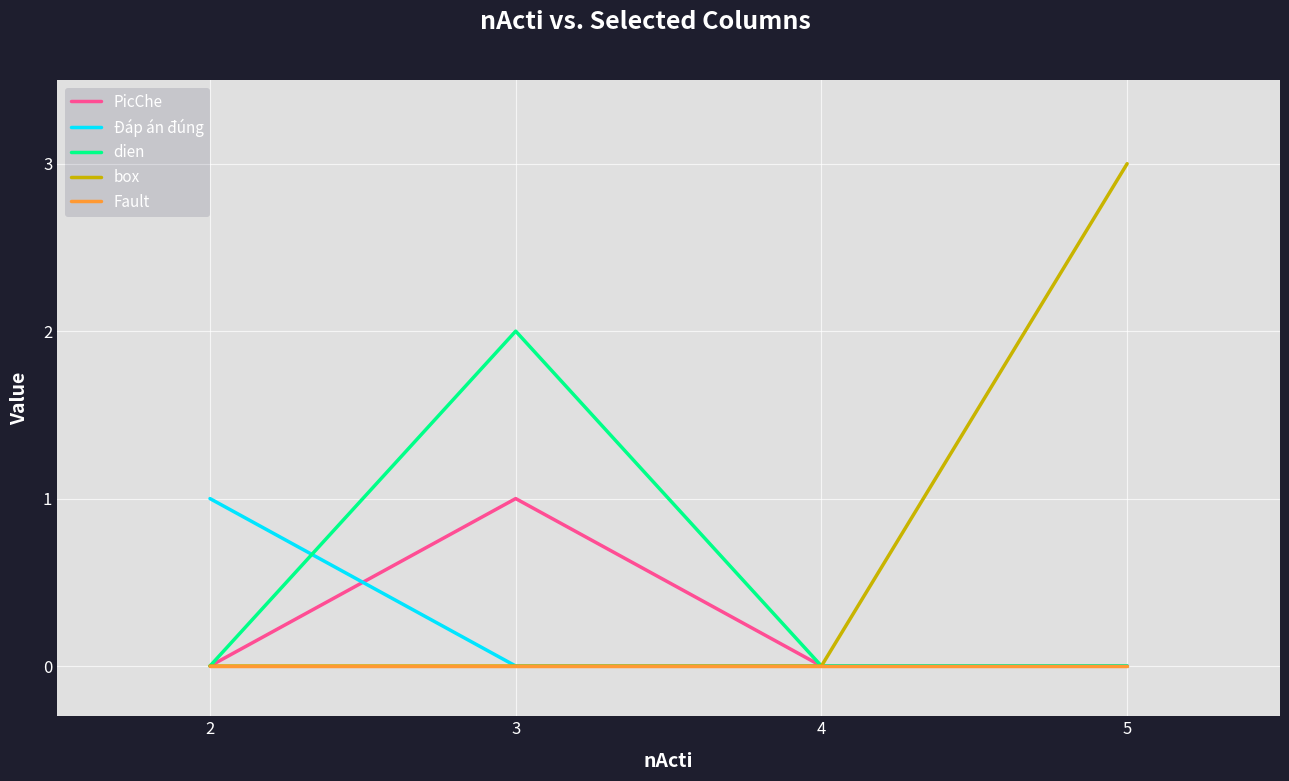

What are all the series names shown in the legend?

PicChe, Đáp án đúng, dien, box, Fault